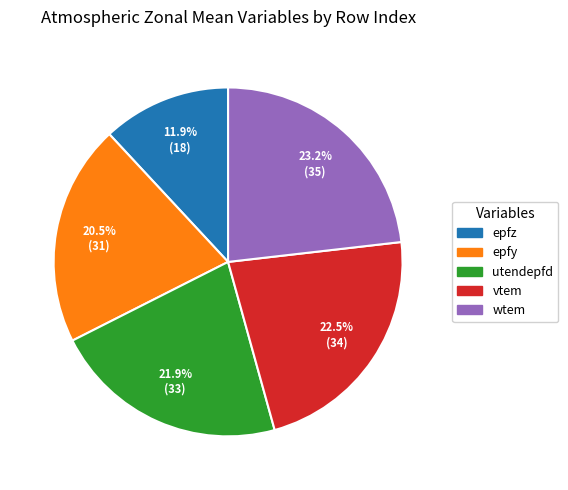

Is there any slice that represents more than half of the pie?

No